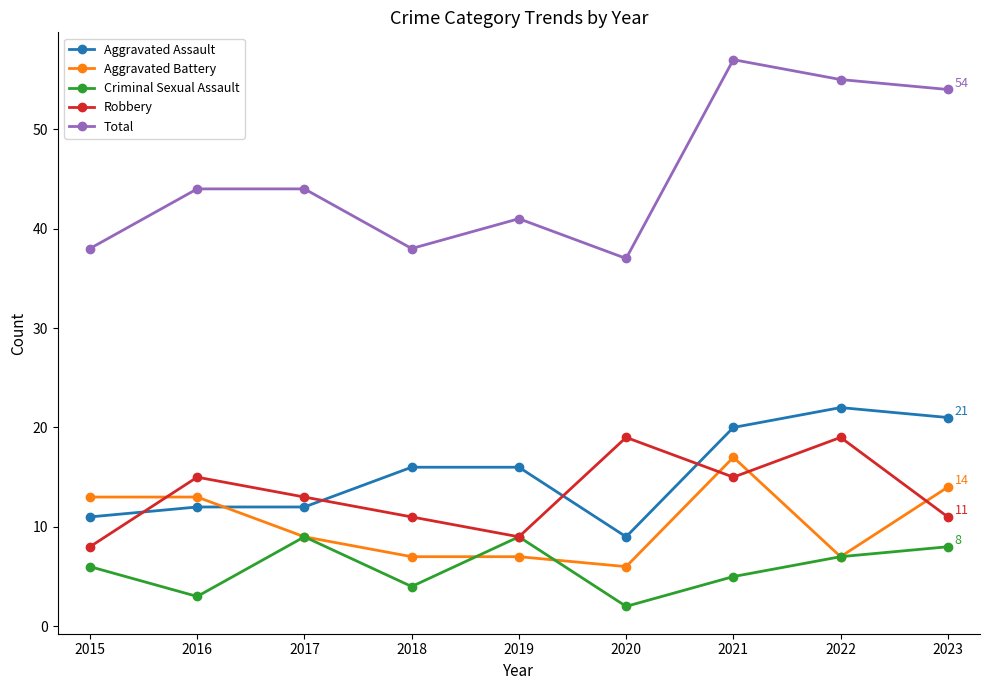

How many times do Robbery and Aggravated Assault cross each other?

4